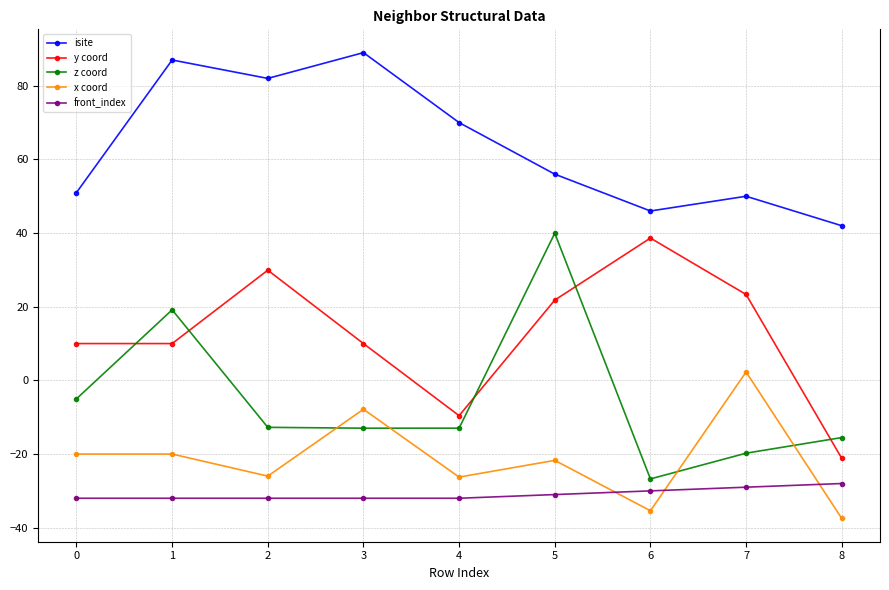

What is the difference between the highest and lowest values at 2?

114.0